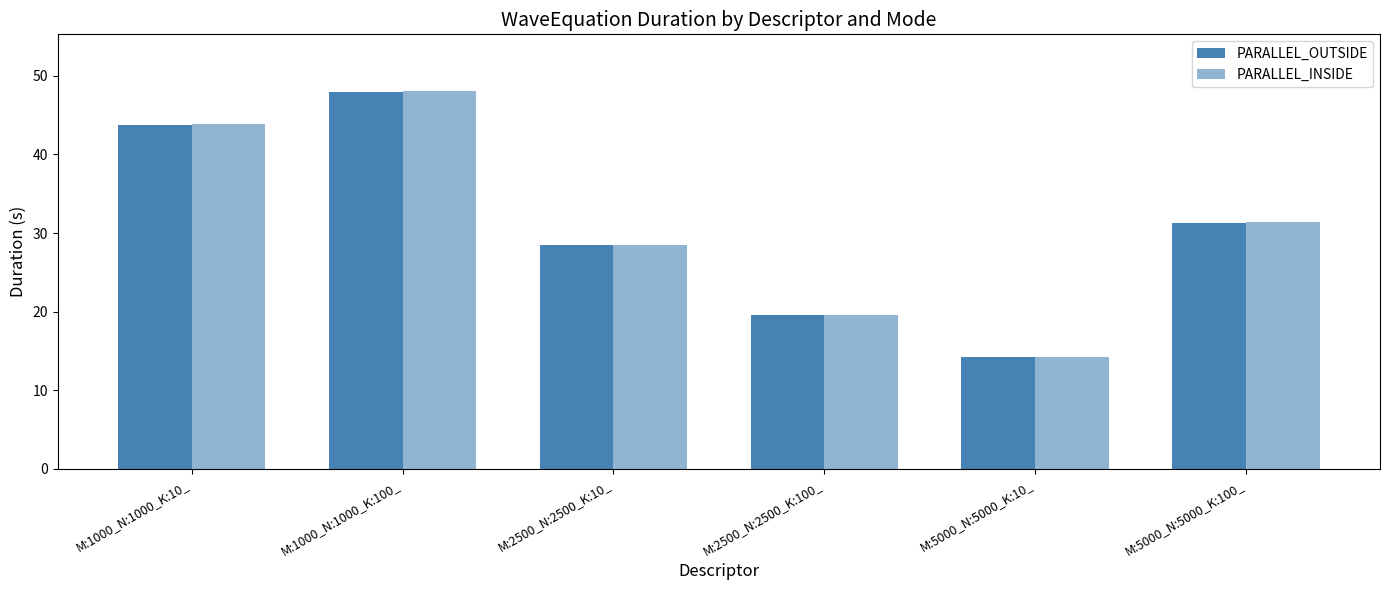

What position from the left is M:2500_N:2500_K:10_?

3